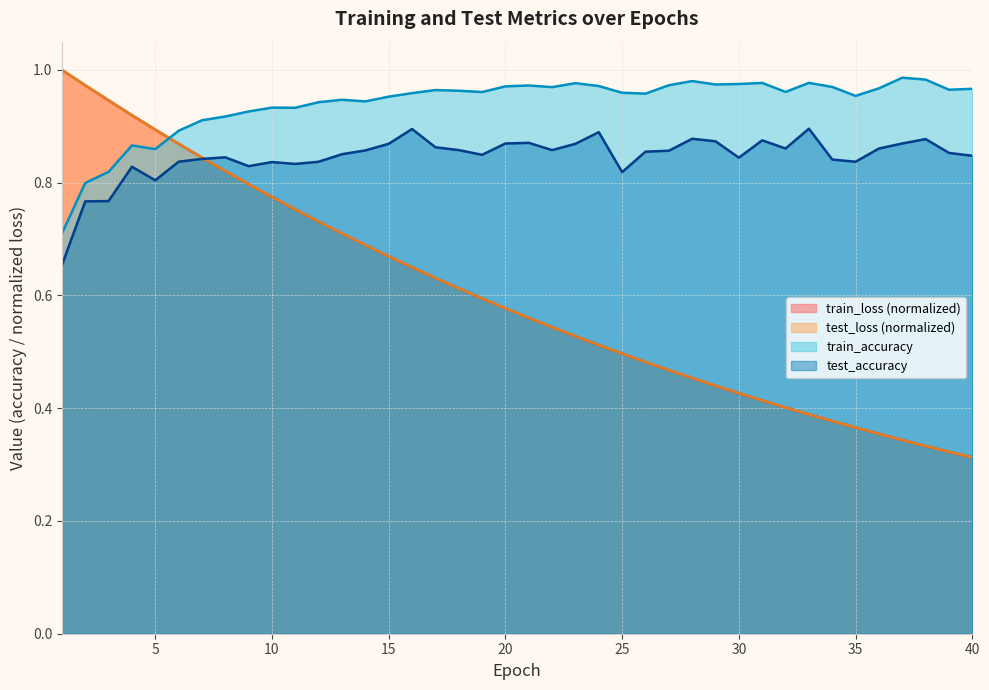

Reading left to right, list all the values displayed in this chart.

test_loss: 1=1.0	2=1.0	3=0.9	4=0.9	5=0.9	6=0.9	7=0.8	8=0.8	9=0.8	10=0.8	11=0.8	12=0.7	13=0.7	14=0.7	15=0.7	16=0.6	17=0.6	18=0.6	19=0.6	20=0.6	21=0.6	22=0.5	23=0.5	24=0.5	25=0.5	26=0.5	27=0.5	28=0.5	29=0.4	30=0.4	31=0.4	32=0.4	33=0.4	34=0.4	35=0.4	36=0.4	37=0.3	38=0.3	39=0.3	40=0.3
train_loss: 1=1.0	2=1.0	3=0.9	4=0.9	5=0.9	6=0.9	7=0.8	8=0.8	9=0.8	10=0.8	11=0.8	12=0.7	13=0.7	14=0.7	15=0.7	16=0.6	17=0.6	18=0.6	19=0.6	20=0.6	21=0.6	22=0.5	23=0.5	24=0.5	25=0.5	26=0.5	27=0.5	28=0.5	29=0.4	30=0.4	31=0.4	32=0.4	33=0.4	34=0.4	35=0.4	36=0.4	37=0.3	38=0.3	39=0.3	40=0.3
test_accuracy: 1=0.7	2=0.8	3=0.8	4=0.8	5=0.8	6=0.8	7=0.8	8=0.8	9=0.8	10=0.8	11=0.8	12=0.8	13=0.9	14=0.9	15=0.9	16=0.9	17=0.9	18=0.9	19=0.8	20=0.9	21=0.9	22=0.9	23=0.9	24=0.9	25=0.8	26=0.9	27=0.9	28=0.9	29=0.9	30=0.8	31=0.9	32=0.9	33=0.9	34=0.8	35=0.8	36=0.9	37=0.9	38=0.9	39=0.9	40=0.8
train_accuracy: 1=0.7	2=0.8	3=0.8	4=0.9	5=0.9	6=0.9	7=0.9	8=0.9	9=0.9	10=0.9	11=0.9	12=0.9	13=0.9	14=0.9	15=1.0	16=1.0	17=1.0	18=1.0	19=1.0	20=1.0	21=1.0	22=1.0	23=1.0	24=1.0	25=1.0	26=1.0	27=1.0	28=1.0	29=1.0	30=1.0	31=1.0	32=1.0	33=1.0	34=1.0	35=1.0	36=1.0	37=1.0	38=1.0	39=1.0	40=1.0